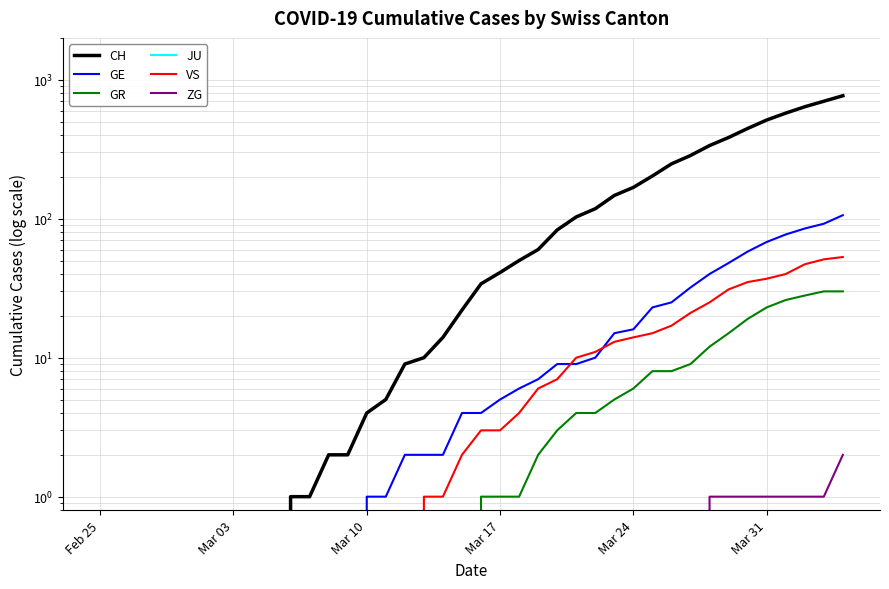

What are all the series names shown in the legend?

CH, GE, GR, JU, VS, ZG